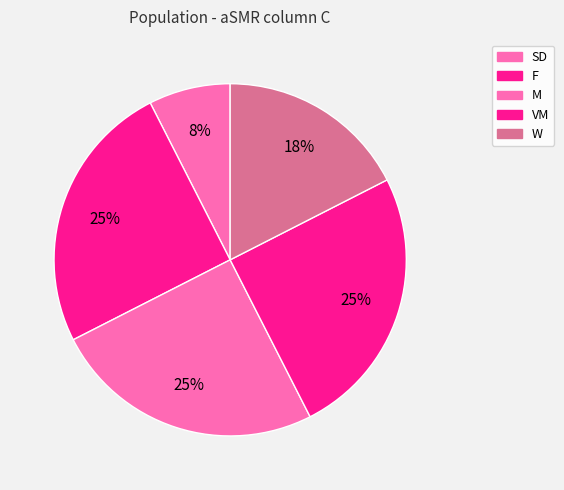

How many segments does this pie chart have?

5